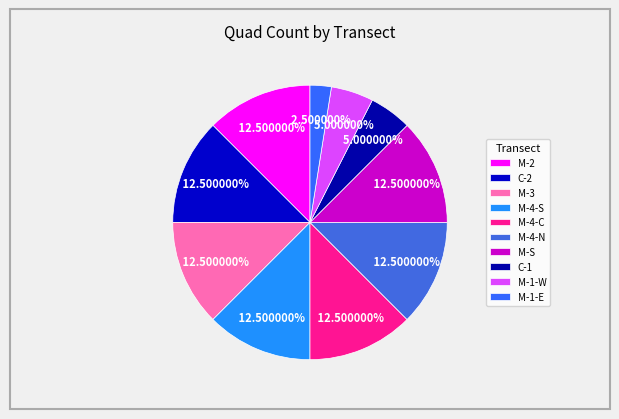

How many slices are in this pie chart?

10